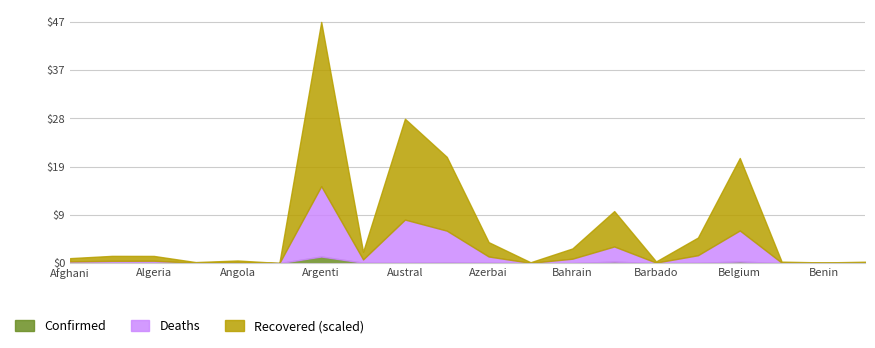

How many interior local peaks does the Confirmed series have?

6